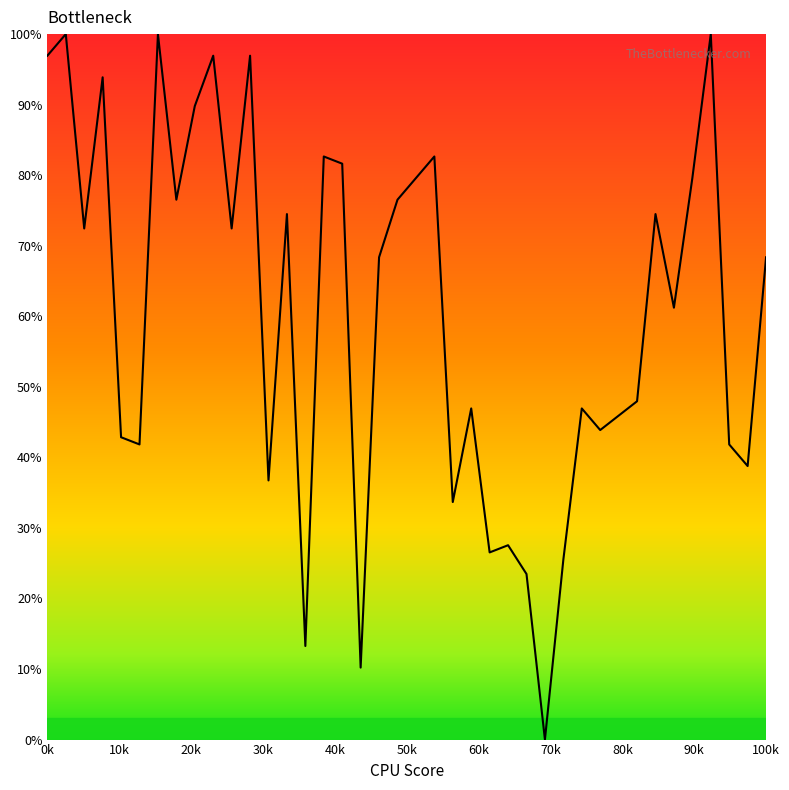

What is the greatest value displayed?

100.0